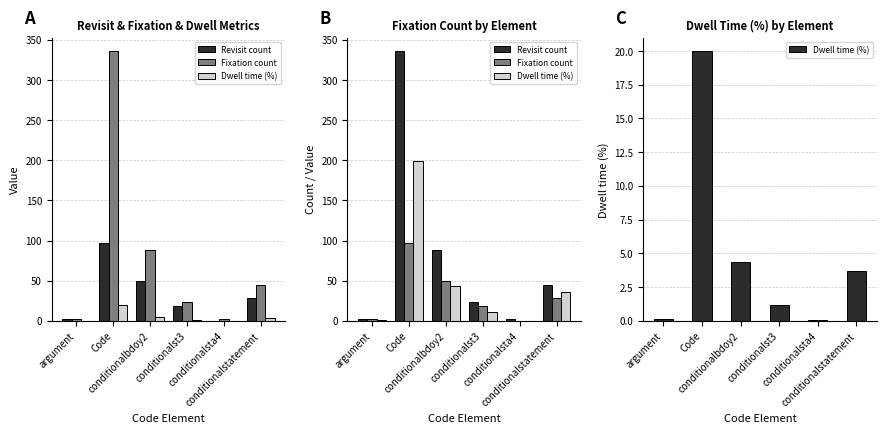

What is the spread (max minus min) of values at conditionalsta4?

2.0